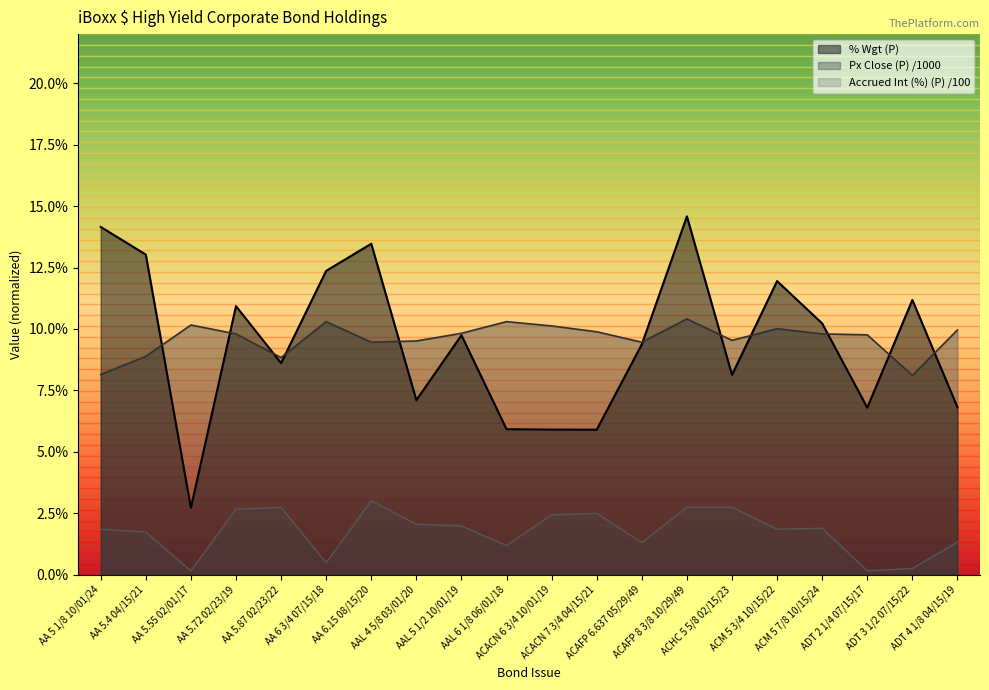

Is it true that Px Close (P) equals 0.1 at ACAFP 8 3/8 10/29/49?

True